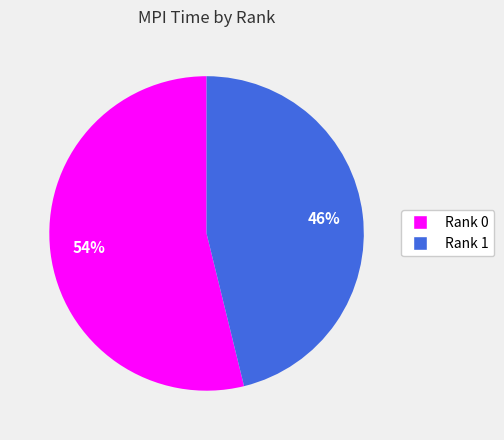

Between Rank 1 and Rank 0, which is larger?

Rank 0